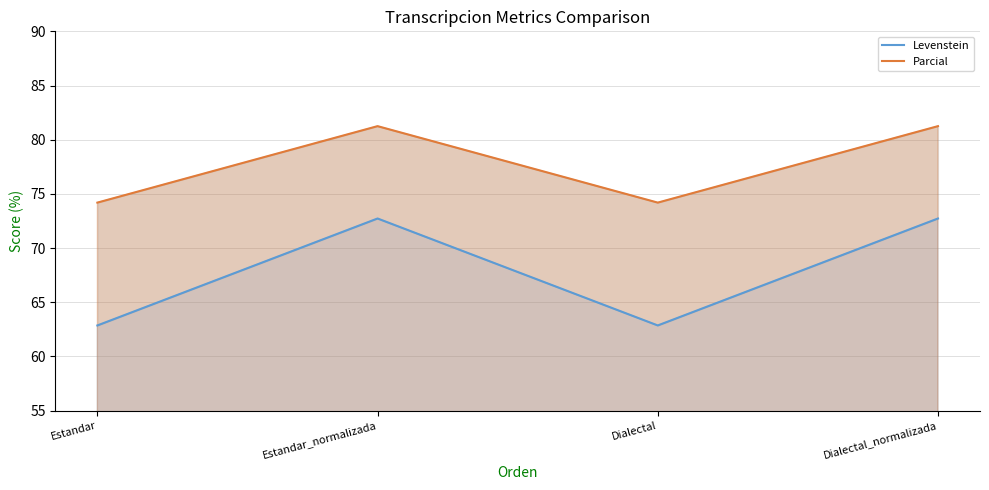

Is it true that Parcial equals 25.3 at Estandar?

False